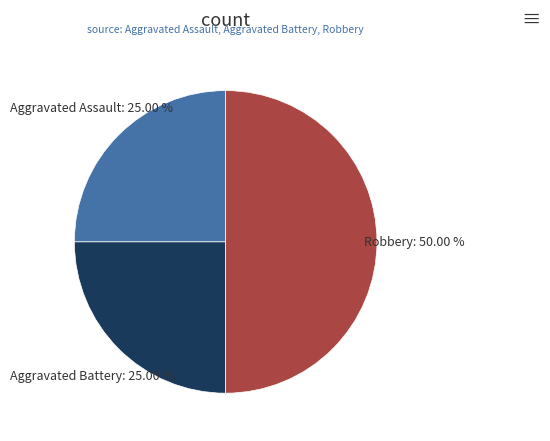

Which has a higher value, Aggravated Battery or Robbery?

Robbery